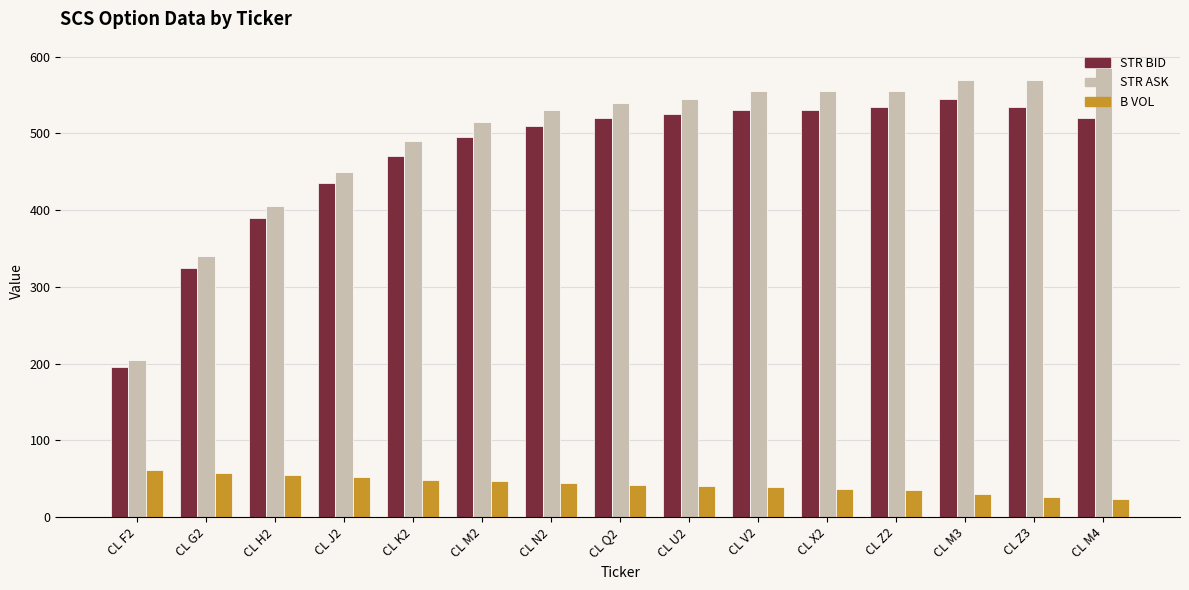

What is the difference between the highest and lowest values at CL Q2?

497.7